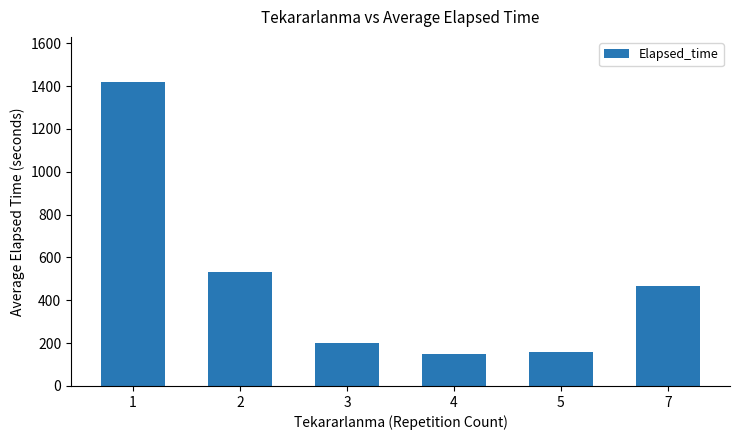

What is the approximate value at 4?

150.0